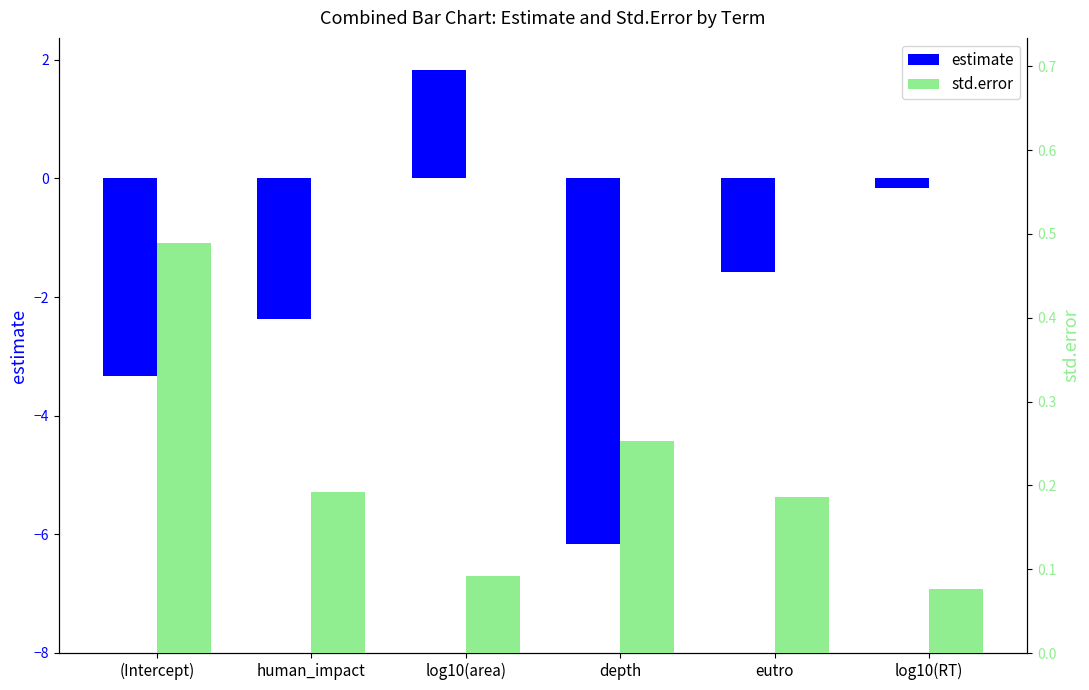

How many bars are there in total?

12